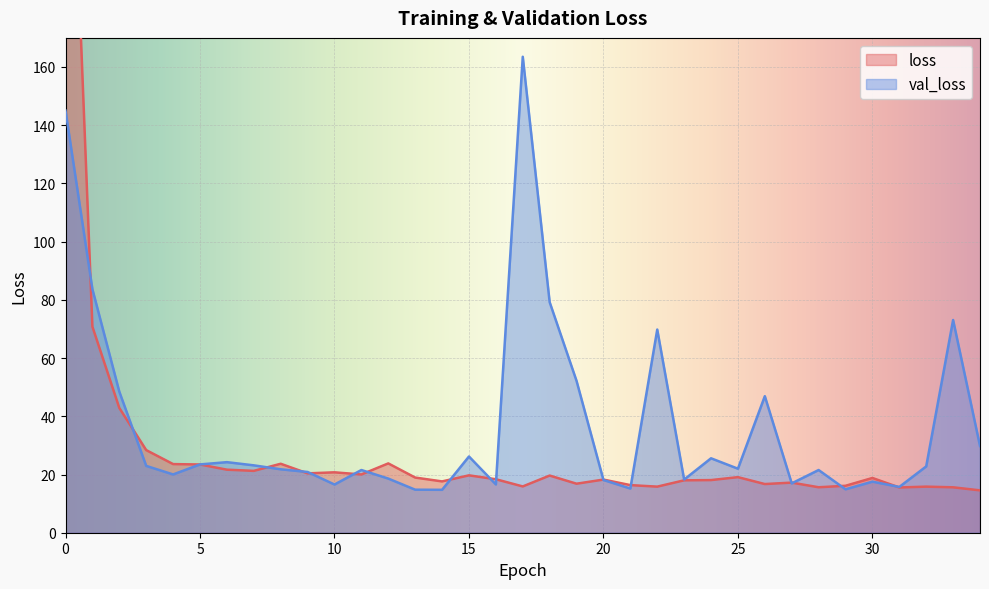

In val_loss, how many points are lower than both neighbors (excluding endpoints)?

10